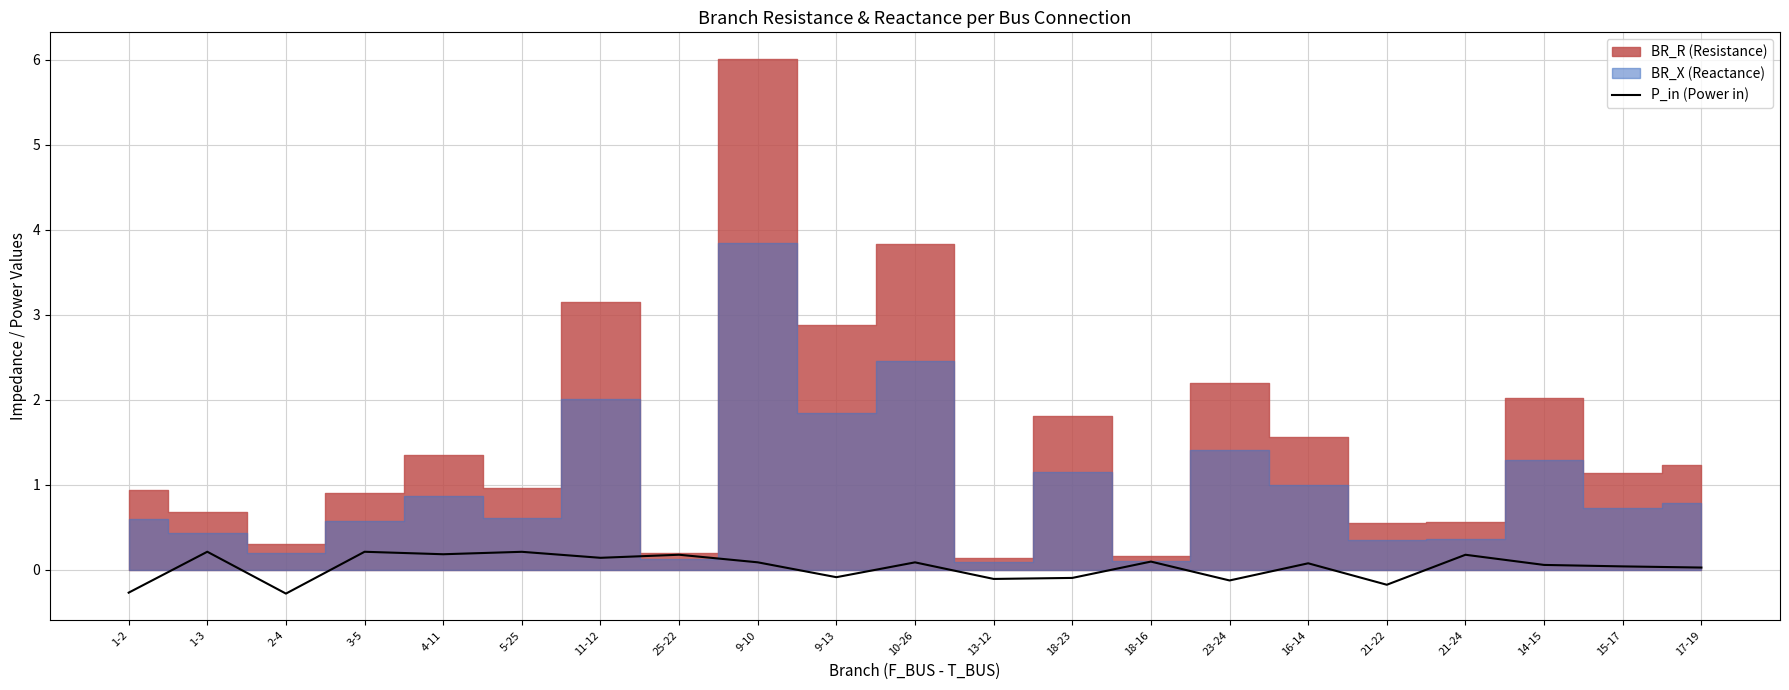

Reading left to right, extract all data points from this chart.

1-2=-0.3	1-3=0.2	2-4=-0.3	3-5=0.2	4-11=0.2	5-25=0.2	11-12=0.1	25-22=0.2	9-10=0.1	9-13=-0.1	10-26=0.1	13-12=-0.1	18-23=-0.1	18-16=0.1	23-24=-0.1	16-14=0.1	21-22=-0.2	21-24=0.2	14-15=0.1	15-17=0.0	17-19=0.0